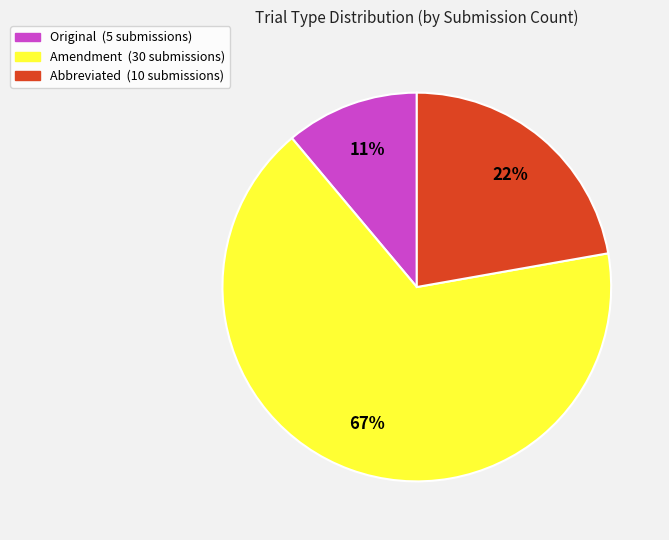

Is there a majority slice in this chart?

Yes